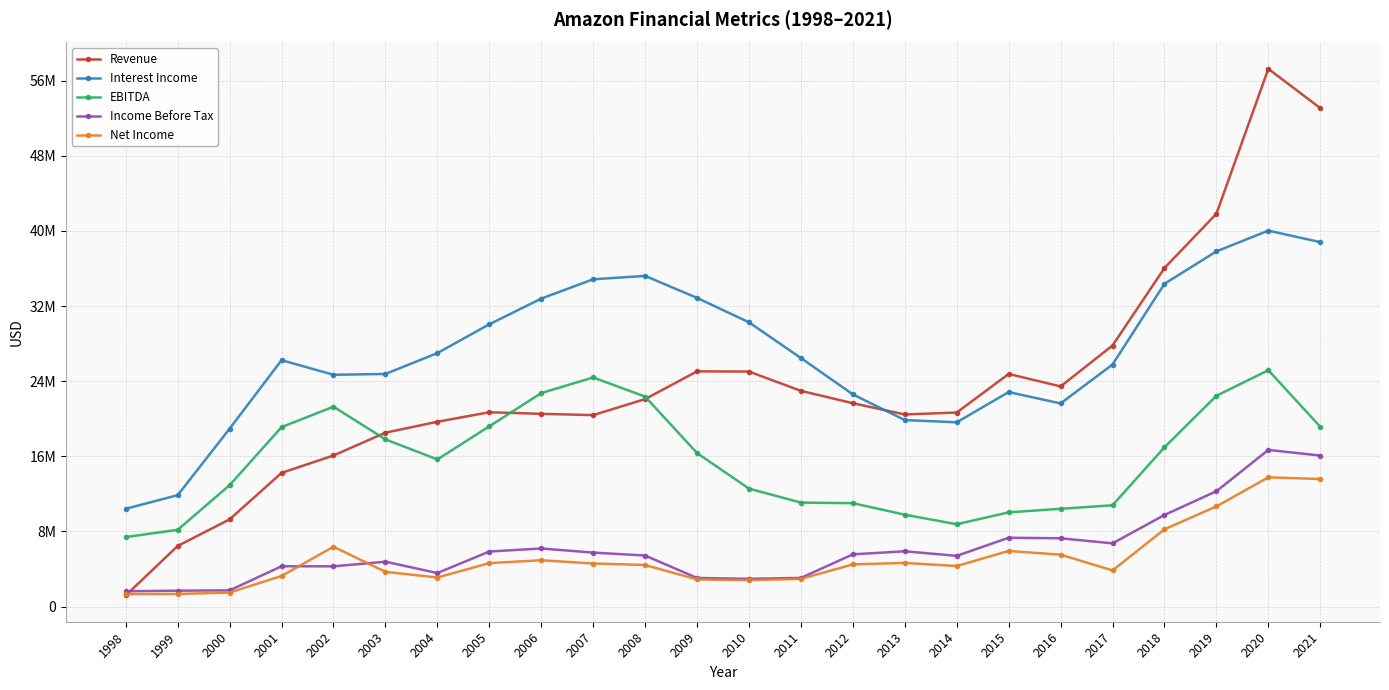

Which series has the largest range (max minus min)?

Revenue